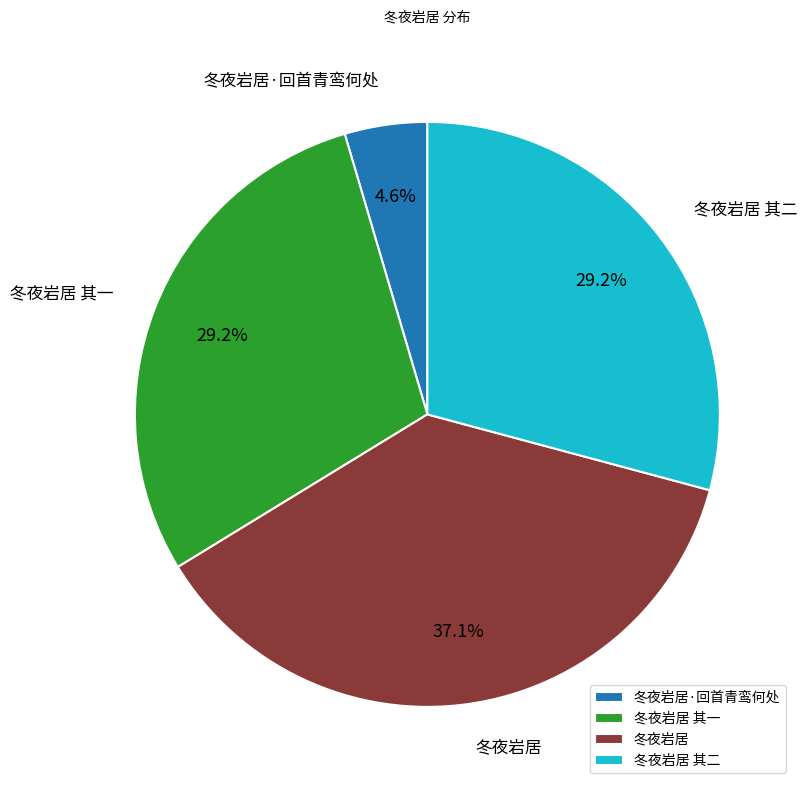

Which slice is the smallest?

冬夜岩居·回首青鸾何处